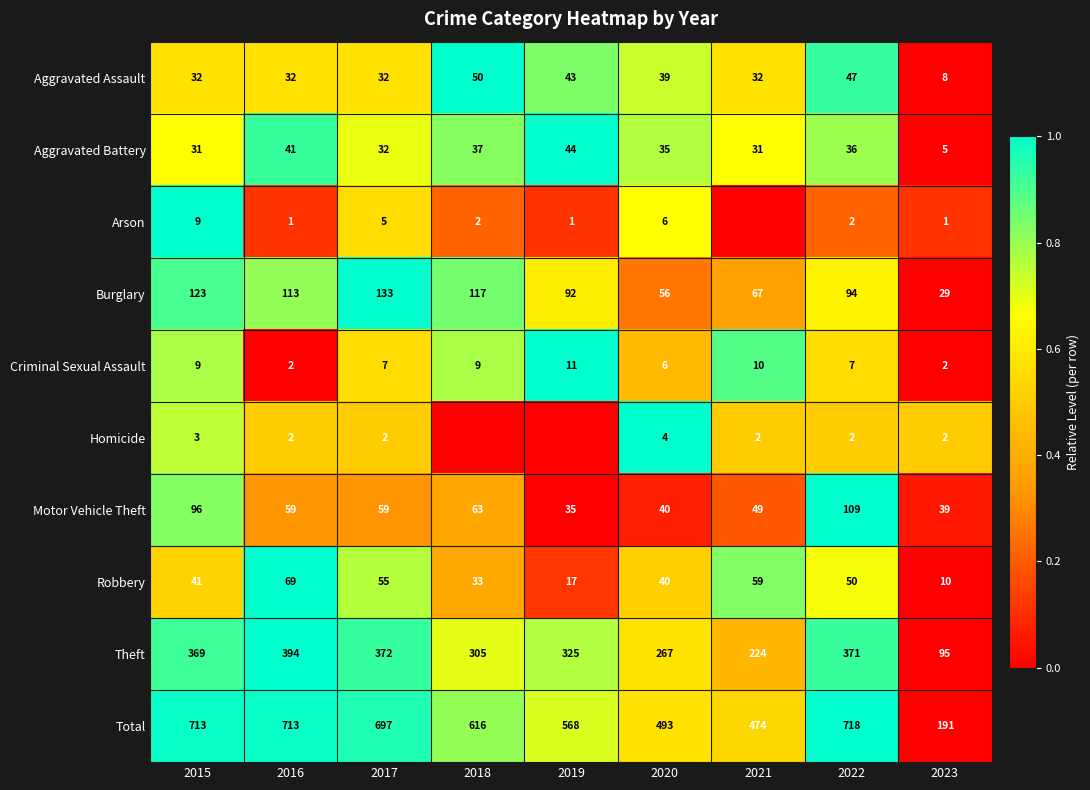

Is the value of Aggravated Assault at 2020 greater than the value of Homicide at 2022?

Yes